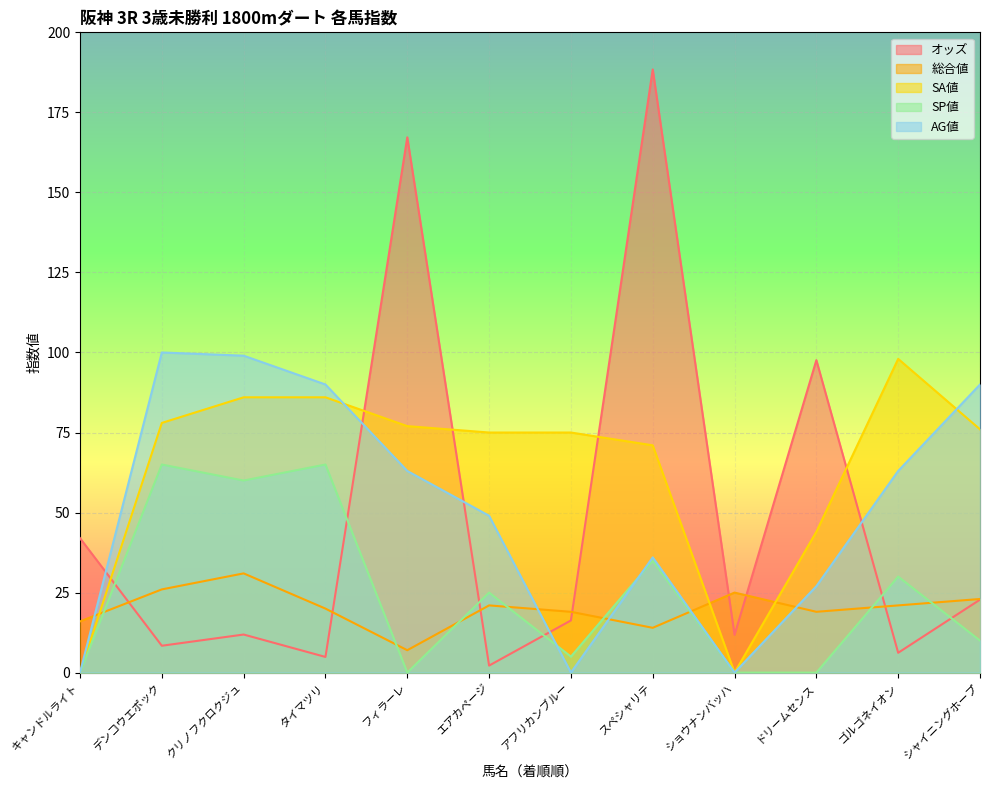

What is the difference between the SP値 values at デンコウエポック and スペシャリテ?

30.0